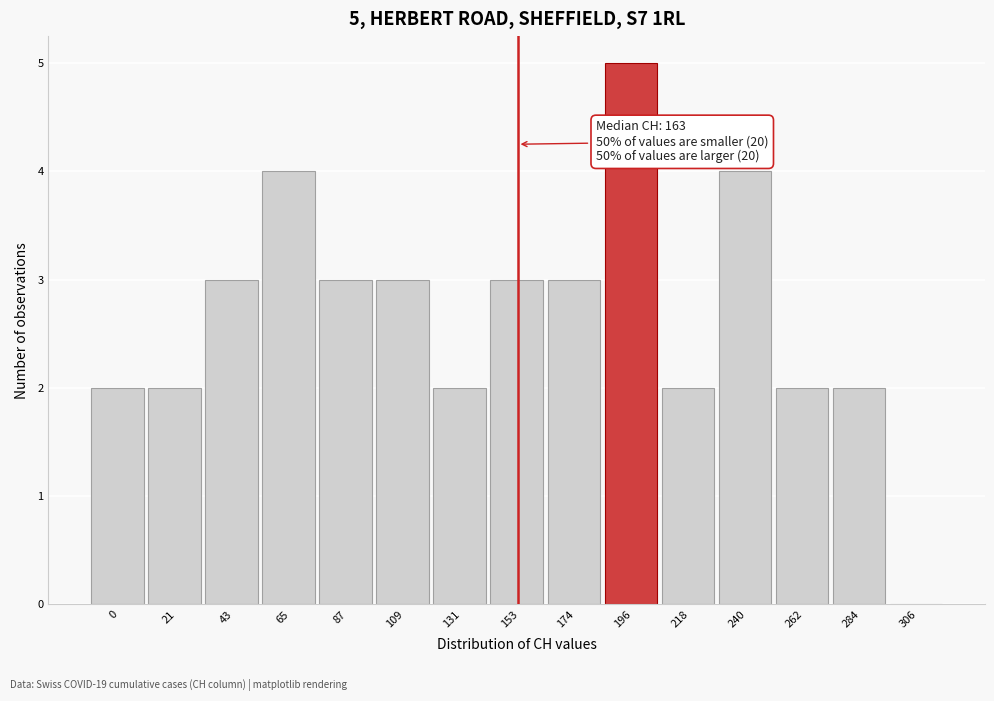

Reading left to right, transcribe all the data shown in this chart.

0=2	21=2	43=3	65=4	87=3	109=3	131=2	153=3	174=3	196=5	218=2	240=4	262=2	284=2	306=0